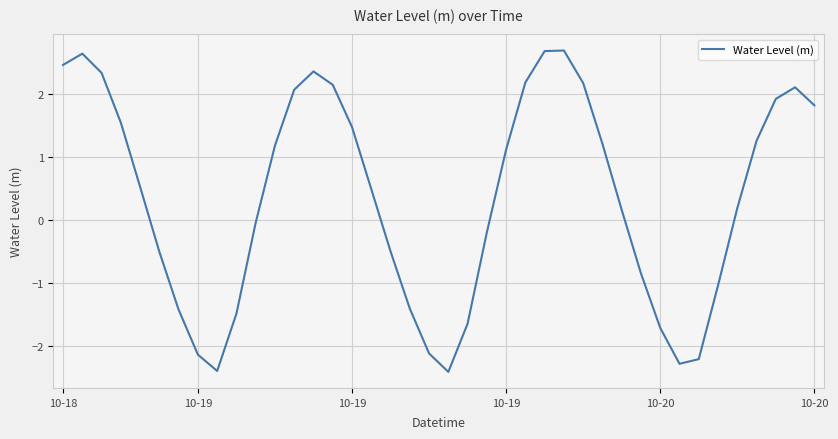

What is the smallest value displayed?

-2.4